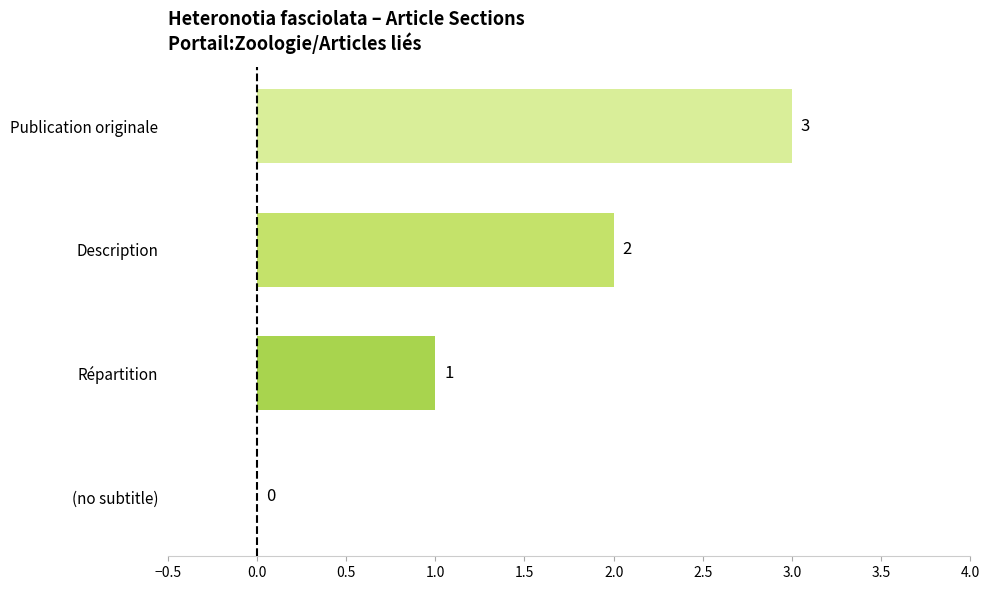

How many series are shown in this chart?

1